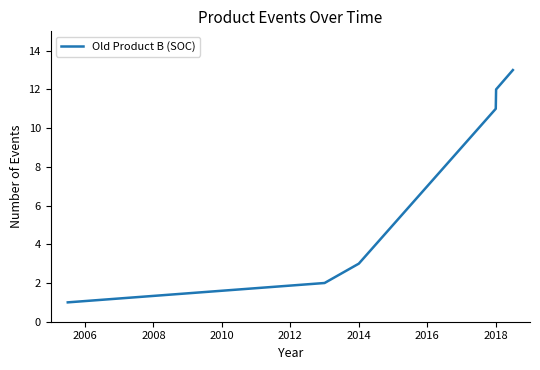

What is the difference between the maximum and minimum values?

12